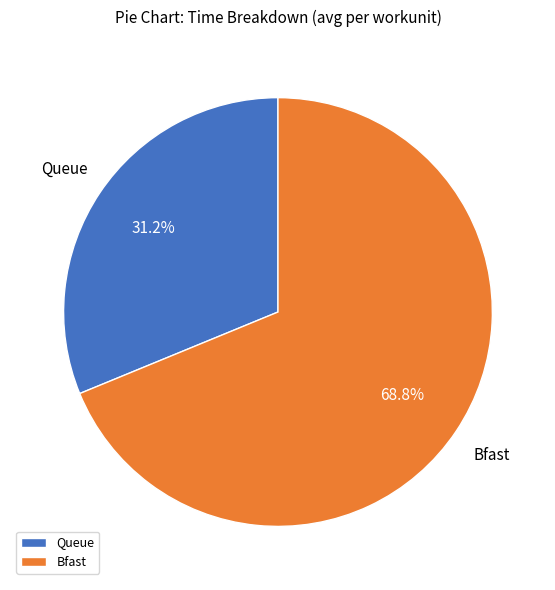

Does Bfast represent more than half of the total?

Yes